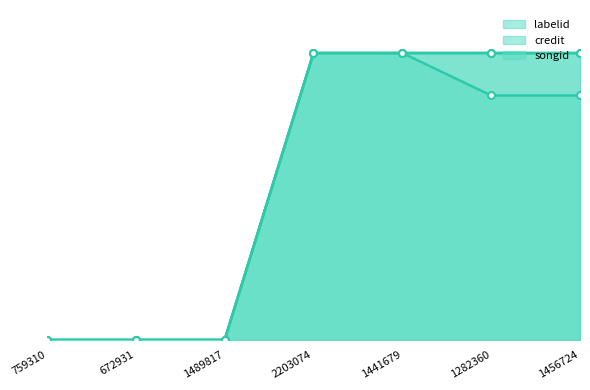

The value of songid at 759310 is -39.2. True or false?

False